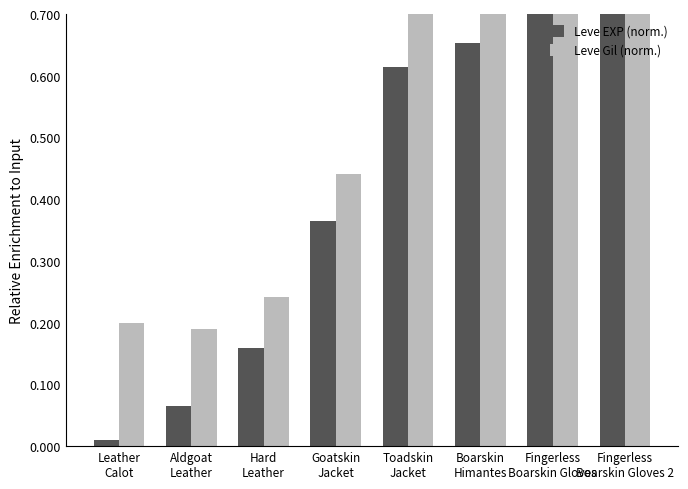

List the series in order of their overall mean, lowest first.

Leve EXP (norm.), Leve Gil (norm.)